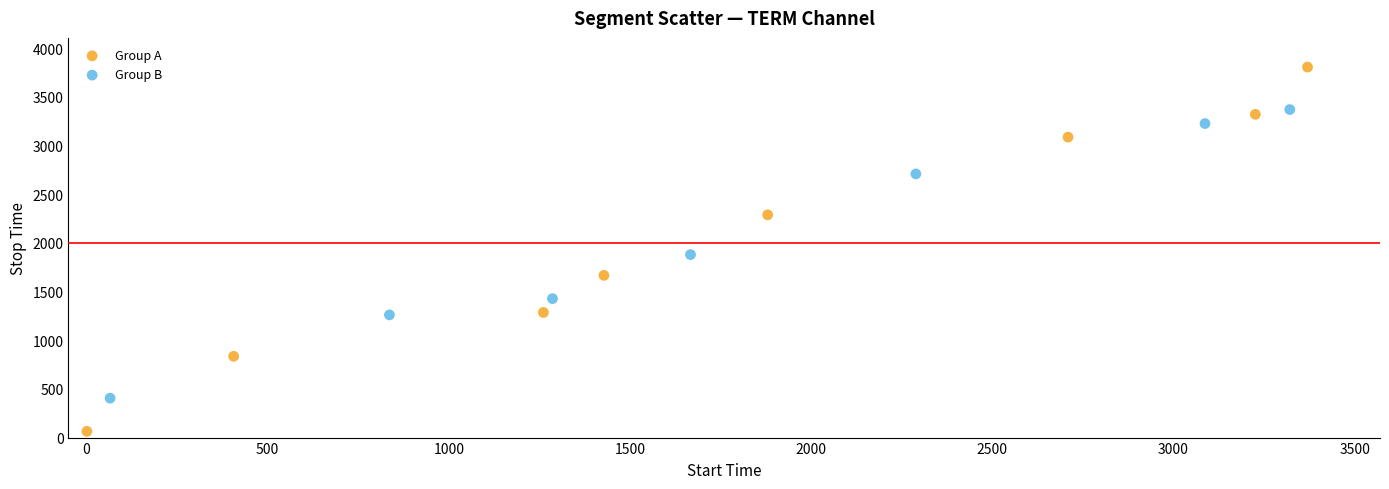

Which series contains the lowest Y value?

Group A